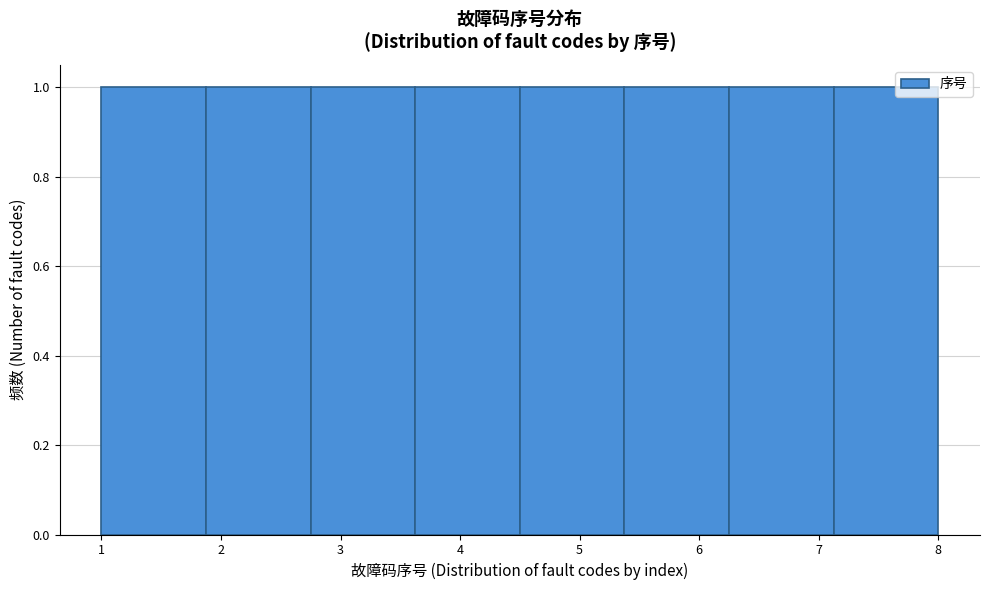

Reading left to right, list every bar in this chart as the range it spans on the x-axis followed by its height. Neither the bar edges nor the heights are printed on the chart, so give them approximately, as read against the axes.

1.0 to 1.9: 1
1.9 to 2.8: 1
2.8 to 3.6: 1
3.6 to 4.5: 1
4.5 to 5.4: 1
5.4 to 6.3: 1
6.3 to 7.1: 1
7.1 to 8.0: 1